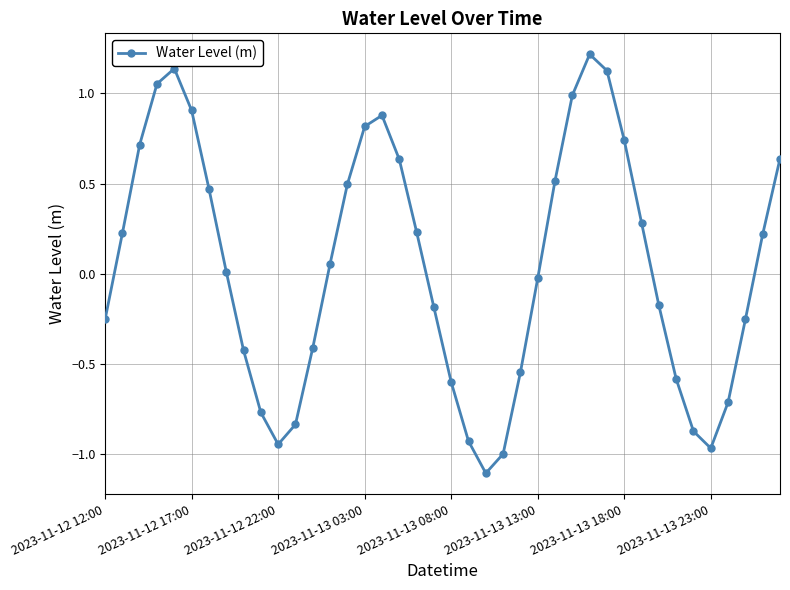

What is the difference between the maximum and minimum values?

2.3